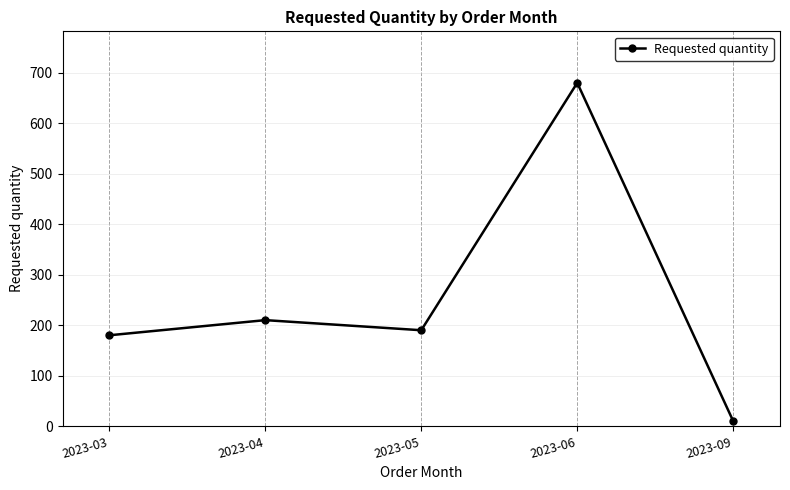

Reading right to left, what are all the values shown in this chart?

10	680	190	210	180